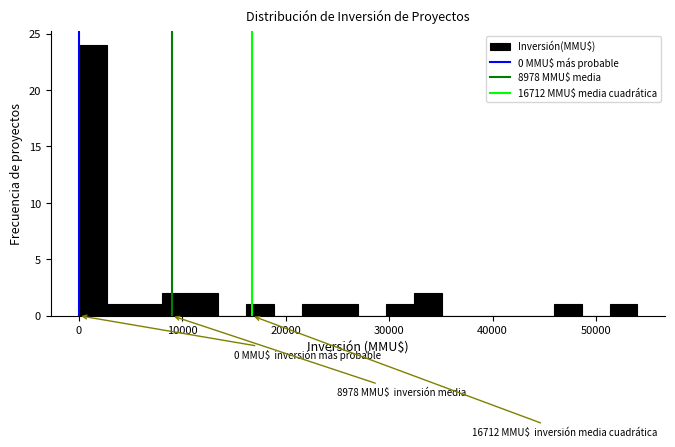

Around what value on the x-axis is the tallest bar? Give the approximate position of its centre, as read against the axis.

1000